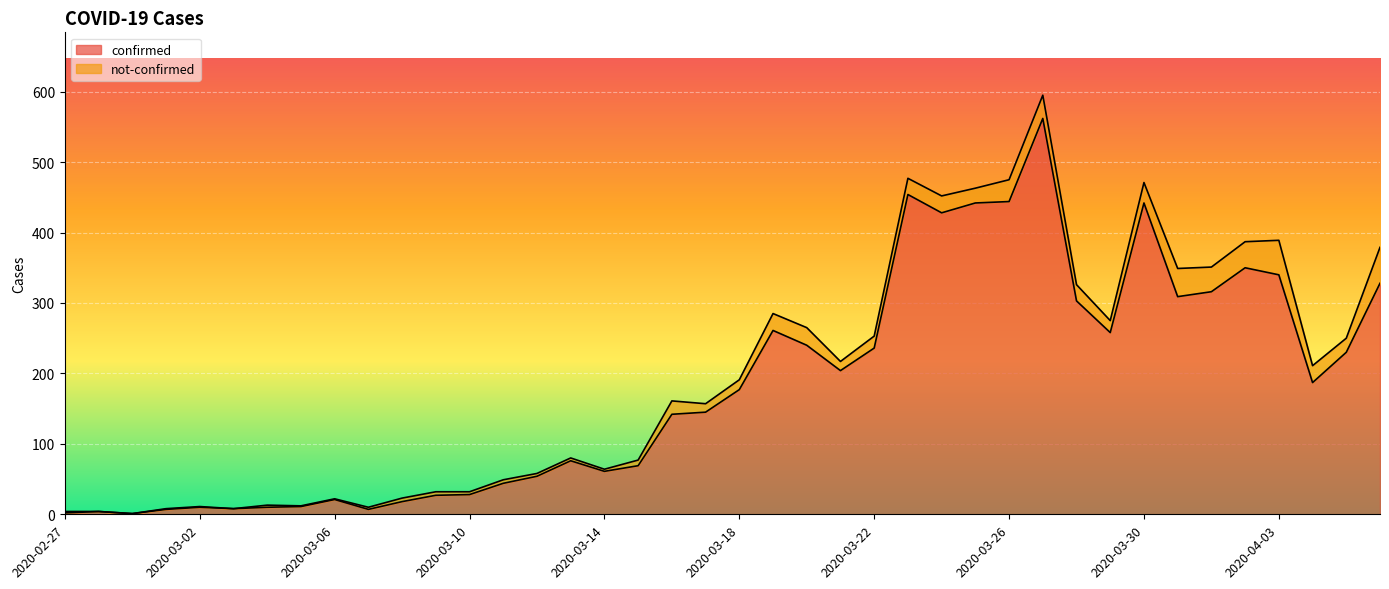

What is the label of the 33rd point from the left?

2020-03-30